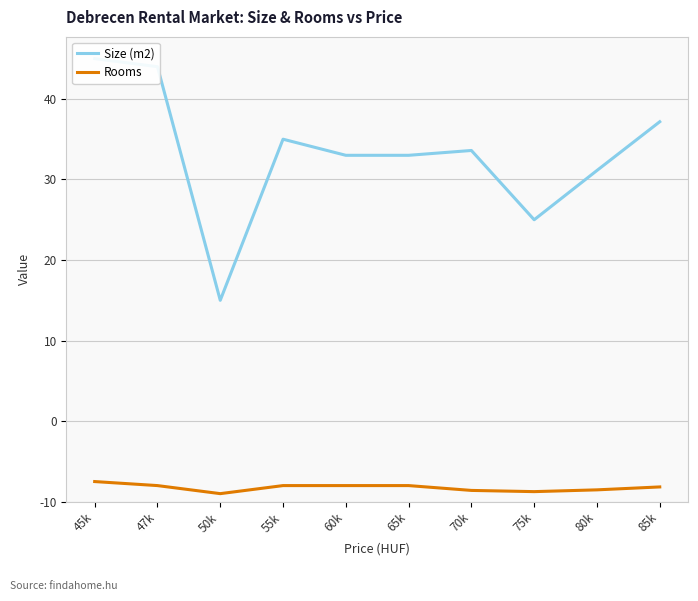

What is the minimum value shown in the chart?

1.0